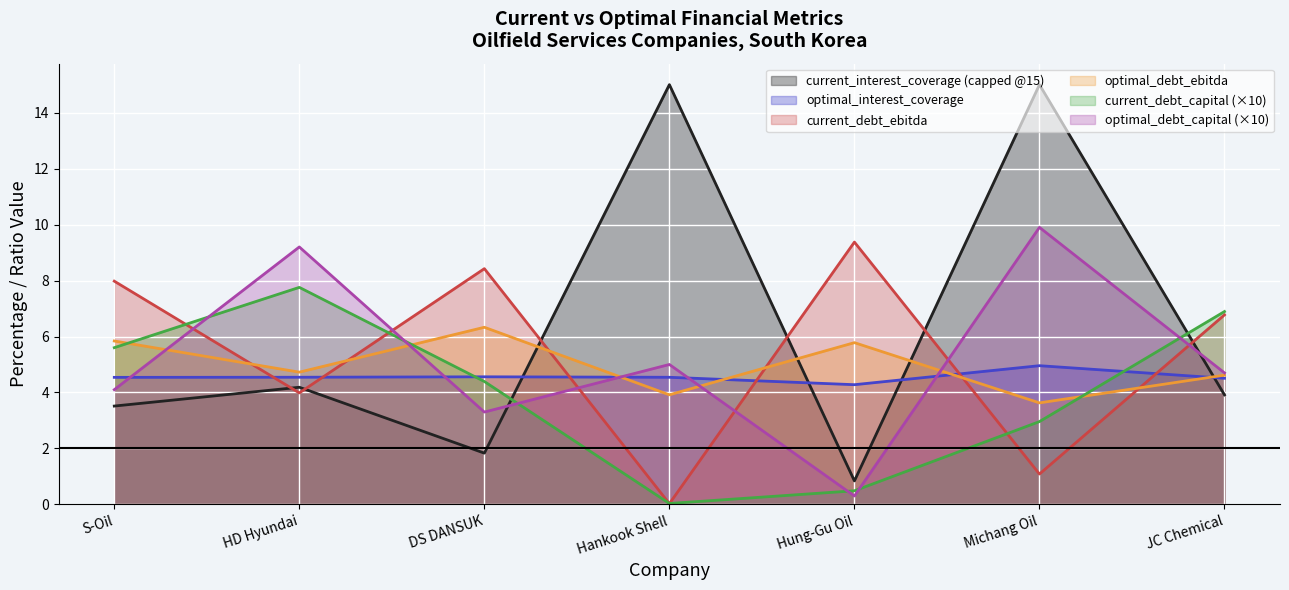

What is the maximum value shown in the chart?

15.0